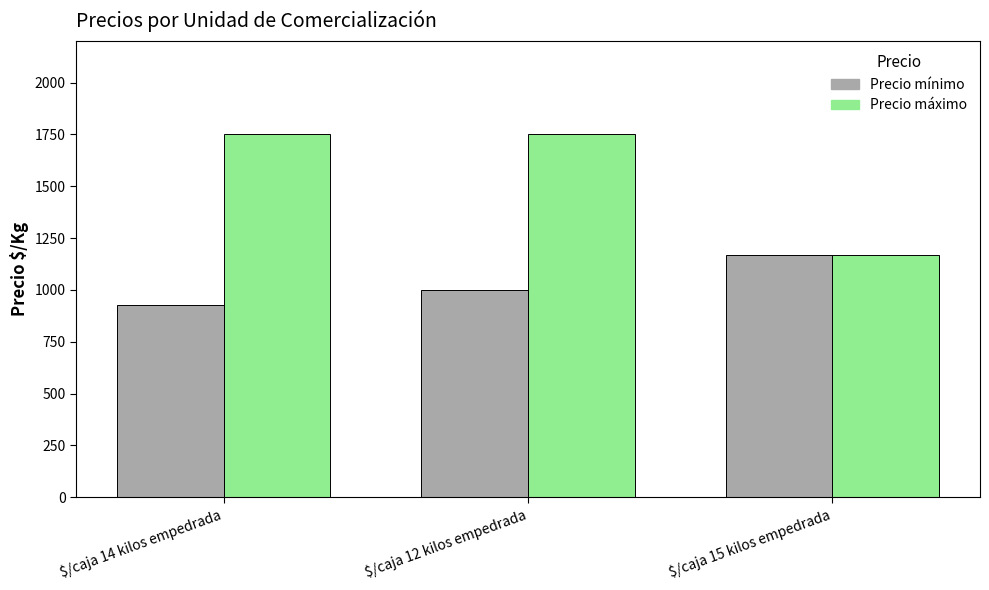

The value of Precio máximo at $/caja 14 kilos empedrada is 2865. True or false?

False